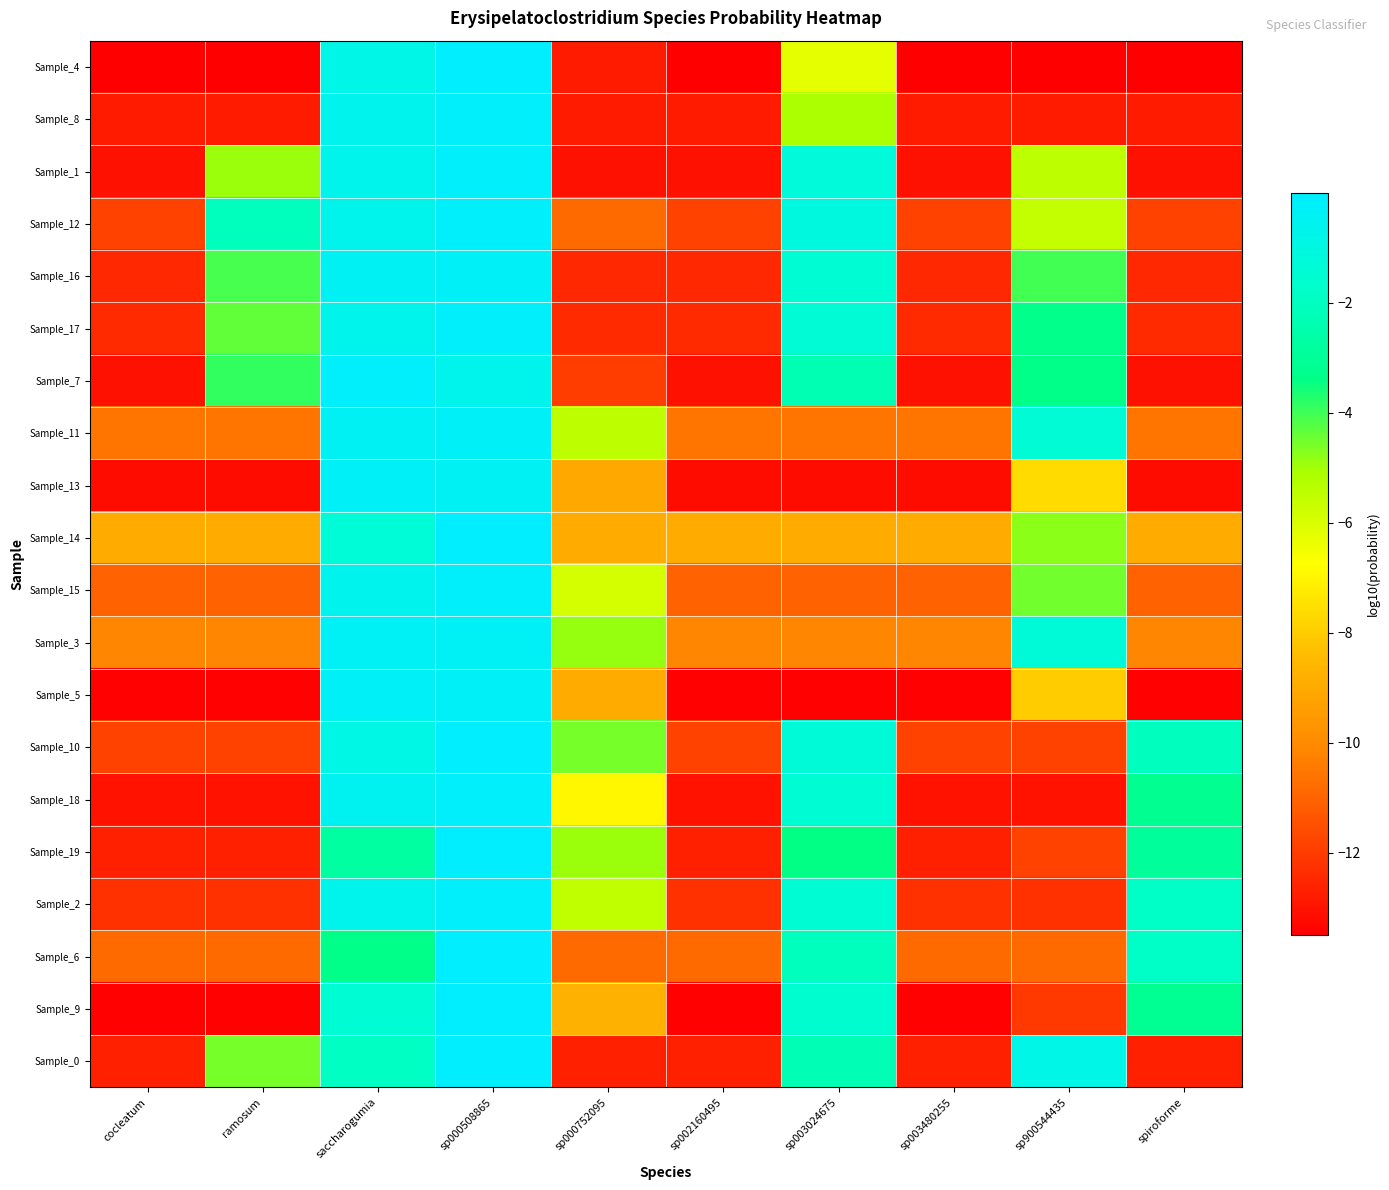

What is the total value across all series at sp900544435?

-148.3